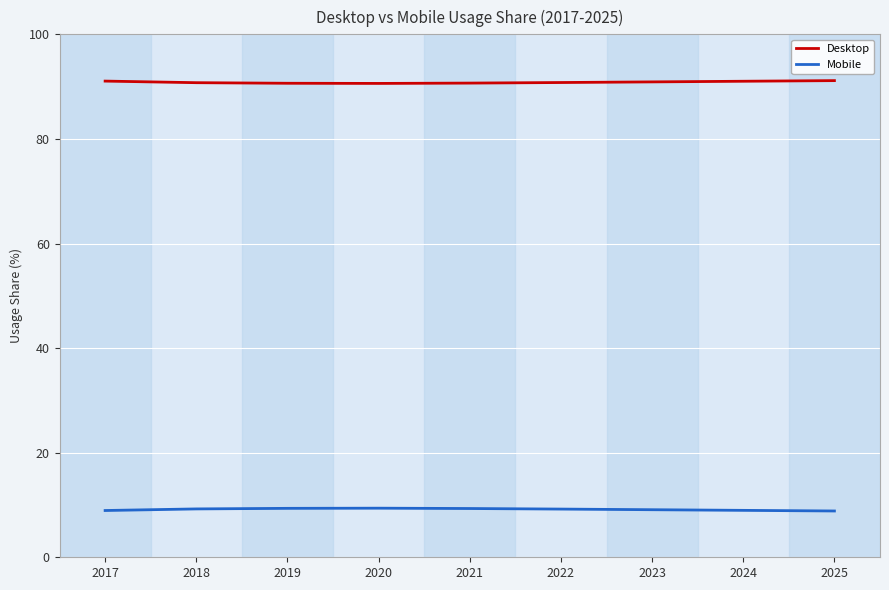

What is the total value across all series at 2020?

100.0